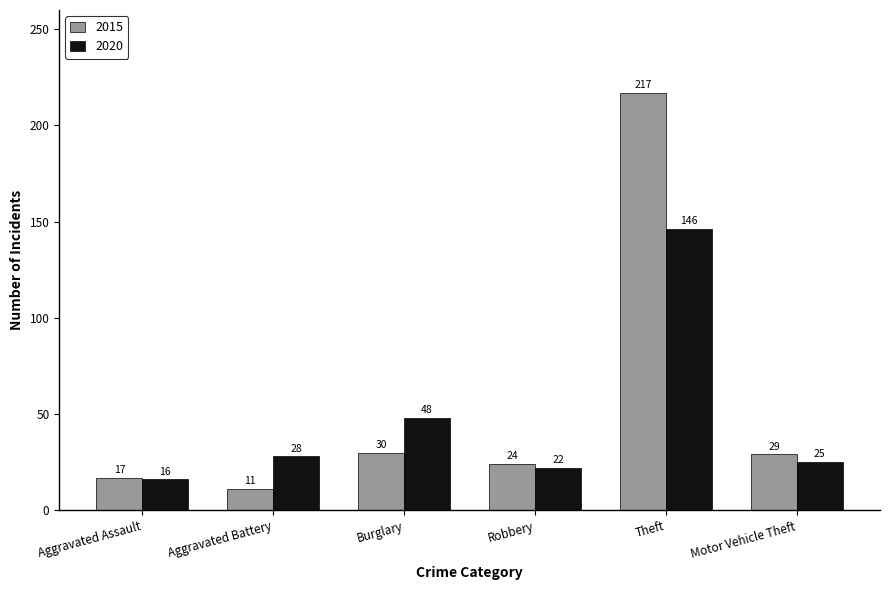

What are all the series names shown in the legend?

2015, 2020